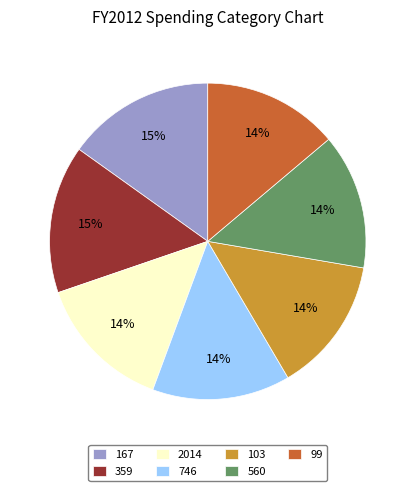

The 103 slice represents 27% of the pie. True or false?

False